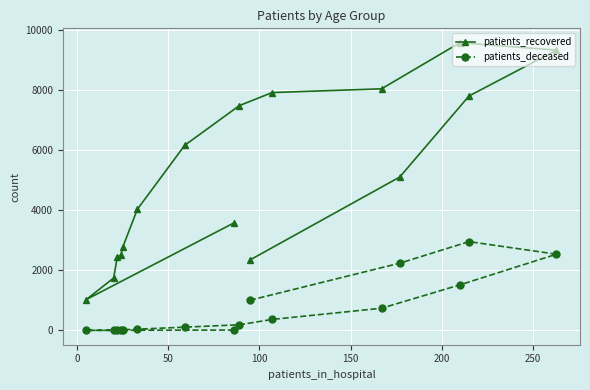

Which series has the widest spread of values?

patients_recovered